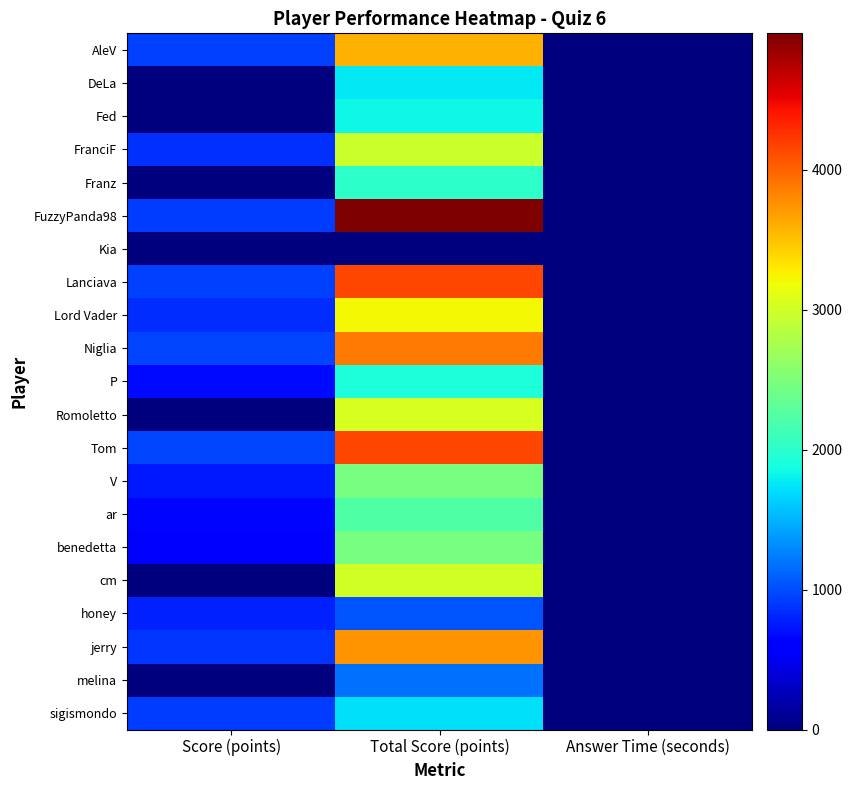

Reading left to right, extract all data points from this chart.

AleV: Score (points)=934.0	Total Score (points)=3587.0	Answer Time (seconds)=1.3
DeLa: Score (points)=0.0	Total Score (points)=1754.0	Answer Time (seconds)=7.0
Fed: Score (points)=0.0	Total Score (points)=1829.0	Answer Time (seconds)=6.7
FranciF: Score (points)=864.0	Total Score (points)=2955.0	Answer Time (seconds)=2.7
Franz: Score (points)=0.0	Total Score (points)=2004.0	Answer Time (seconds)=2.7
FuzzyPanda98: Score (points)=931.0	Total Score (points)=4976.0	Answer Time (seconds)=1.4
Kia: Score (points)=0.0	Total Score (points)=0.0	Answer Time (seconds)=6.4
Lanciava: Score (points)=948.0	Total Score (points)=4156.0	Answer Time (seconds)=1.0
Lord Vader: Score (points)=847.0	Total Score (points)=3224.0	Answer Time (seconds)=3.1
Niglia: Score (points)=965.0	Total Score (points)=3873.0	Answer Time (seconds)=0.7
P: Score (points)=670.0	Total Score (points)=1915.0	Answer Time (seconds)=6.6
Romoletto: Score (points)=0.0	Total Score (points)=3043.0	Answer Time (seconds)=10.0
Tom: Score (points)=967.0	Total Score (points)=4157.0	Answer Time (seconds)=0.7
V: Score (points)=750.0	Total Score (points)=2454.0	Answer Time (seconds)=5.0
ar: Score (points)=643.0	Total Score (points)=2219.0	Answer Time (seconds)=7.1
benedetta: Score (points)=592.0	Total Score (points)=2451.0	Answer Time (seconds)=8.2
cm: Score (points)=0.0	Total Score (points)=3003.0	Answer Time (seconds)=1.2
honey: Score (points)=784.0	Total Score (points)=1034.0	Answer Time (seconds)=4.3
jerry: Score (points)=882.0	Total Score (points)=3743.0	Answer Time (seconds)=2.4
melina: Score (points)=0.0	Total Score (points)=1181.0	Answer Time (seconds)=10.0
sigismondo: Score (points)=915.0	Total Score (points)=1722.0	Answer Time (seconds)=1.7